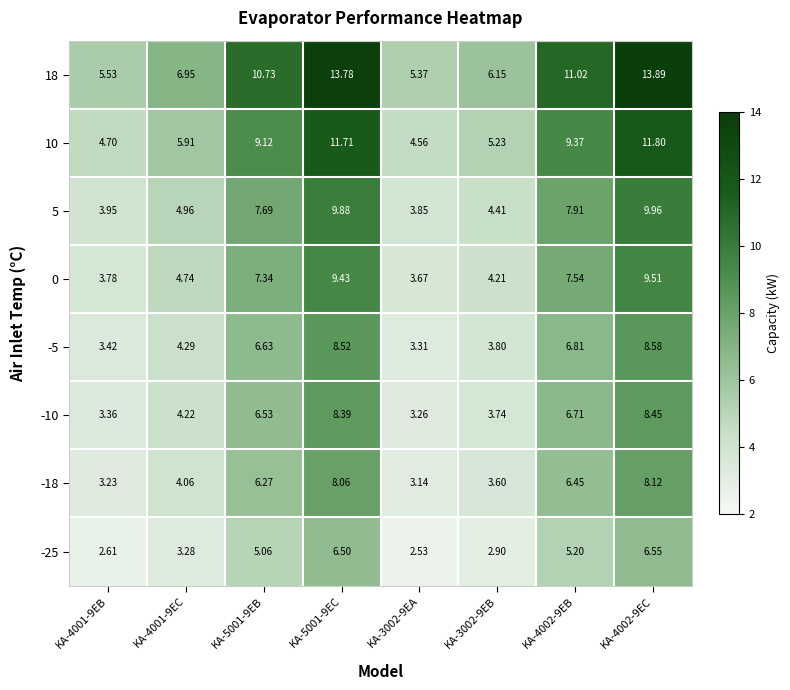

Which series has the largest total across all categories?

18